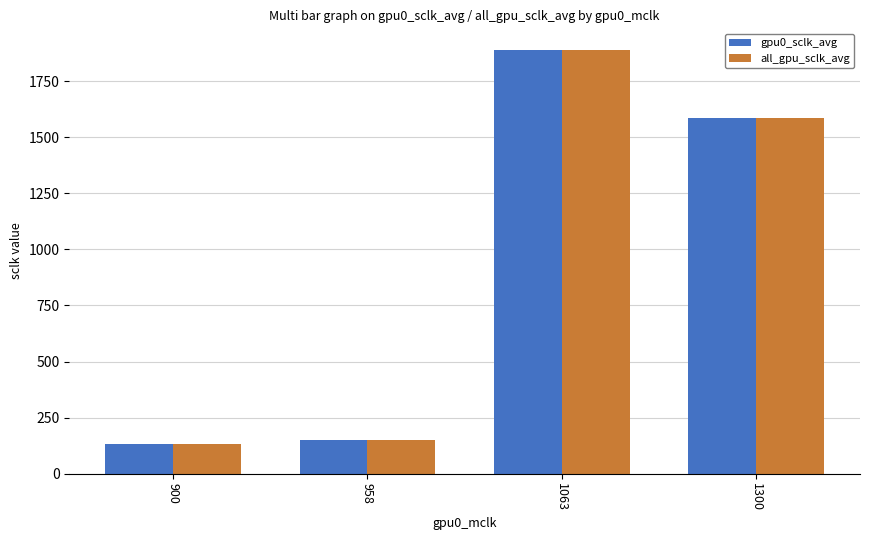

What is the average value of the gpu0_sclk_avg series?

940.6